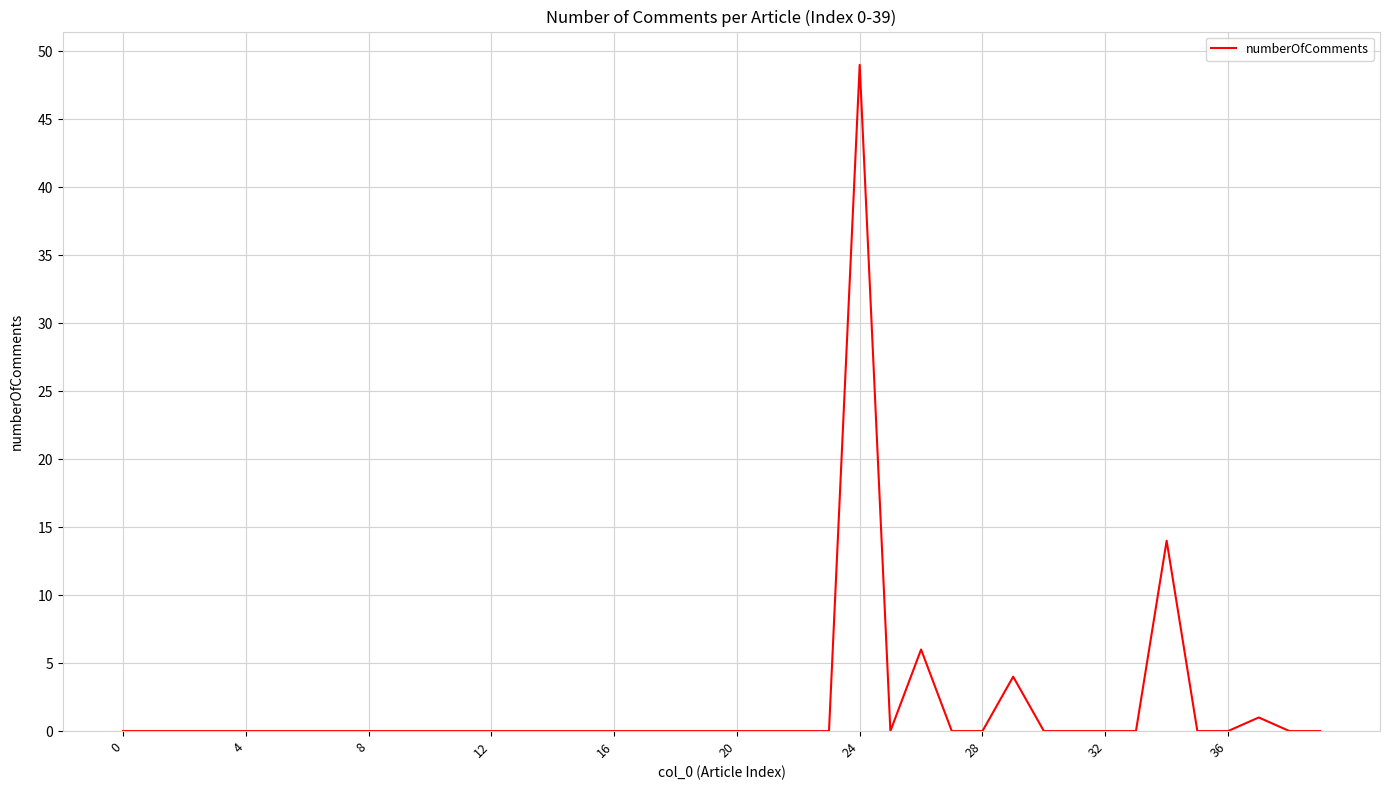

What is the maximum value shown in the chart?

49